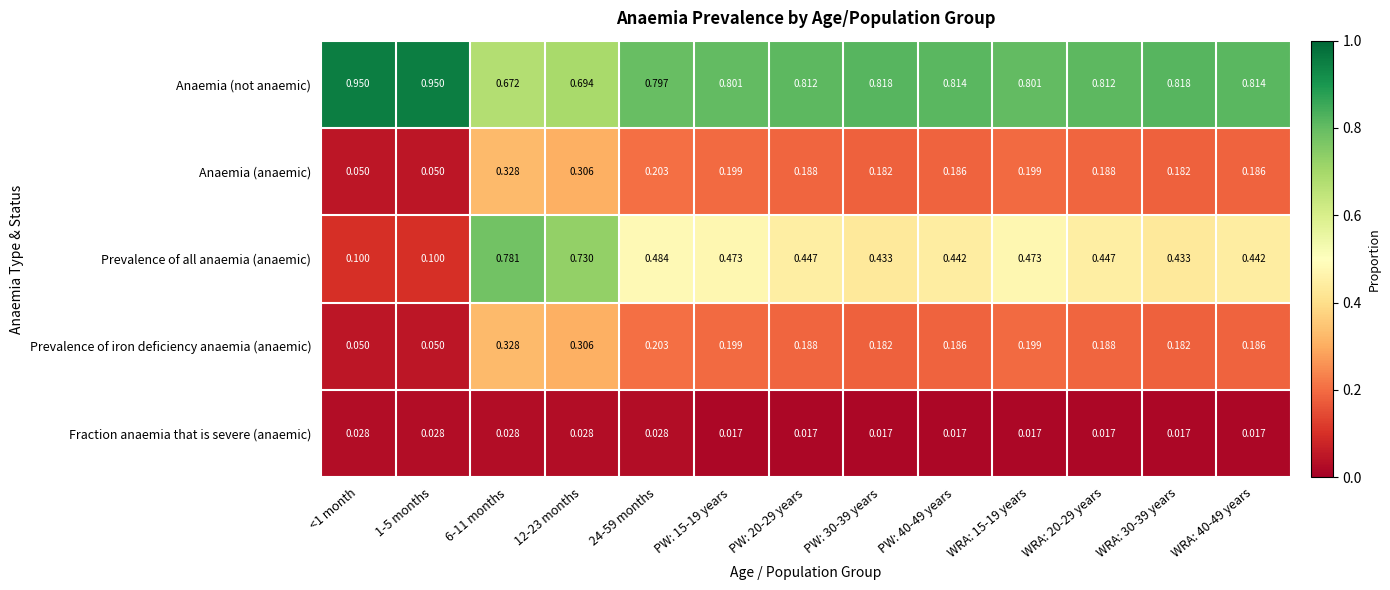

Count the number of data series in this chart.

5